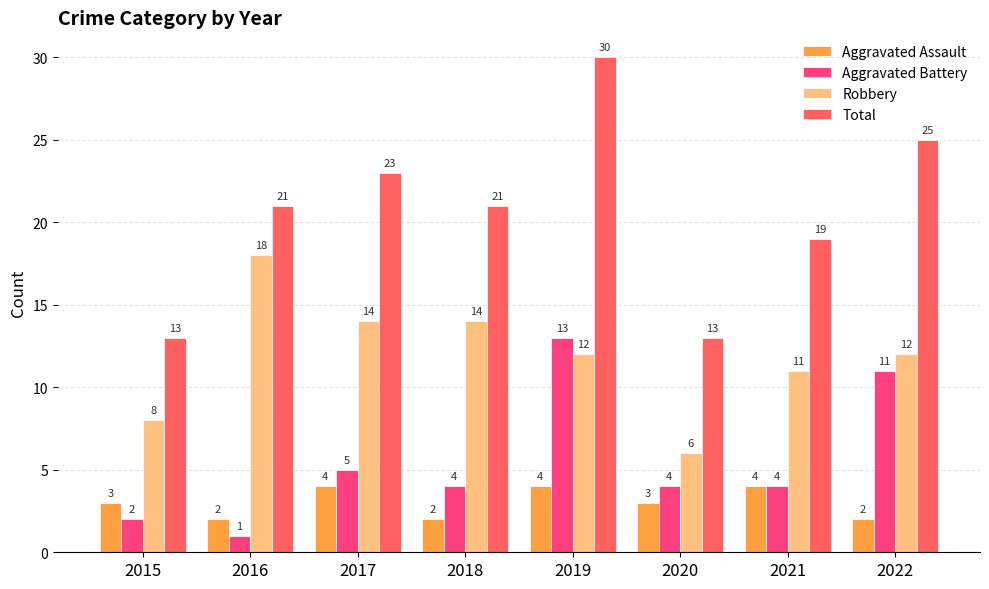

The Total series shows 13 at 2020. True or false?

True